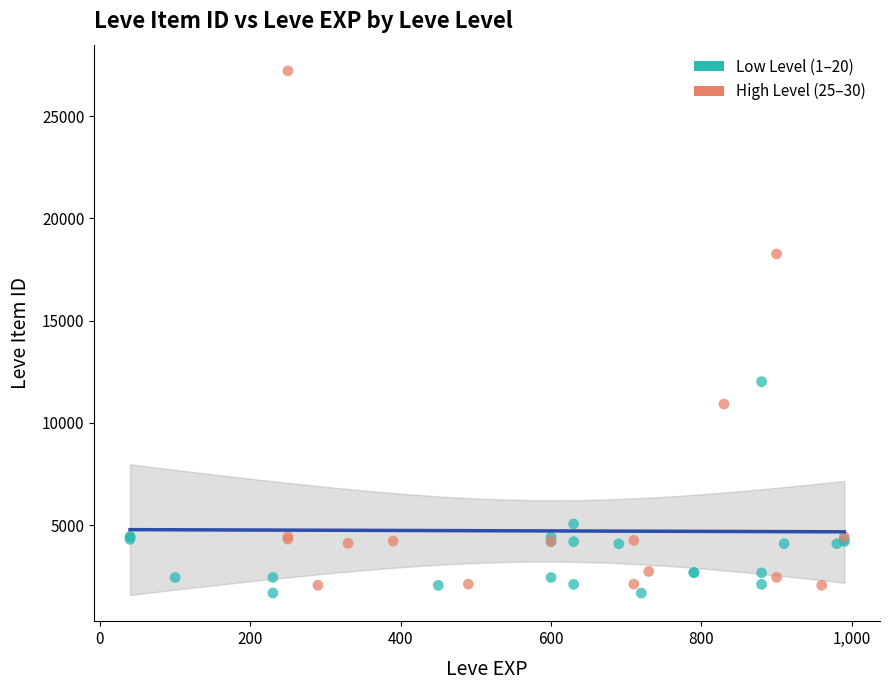

What are all the series names shown in the legend?

Low Level (1–20), High Level (25–30)